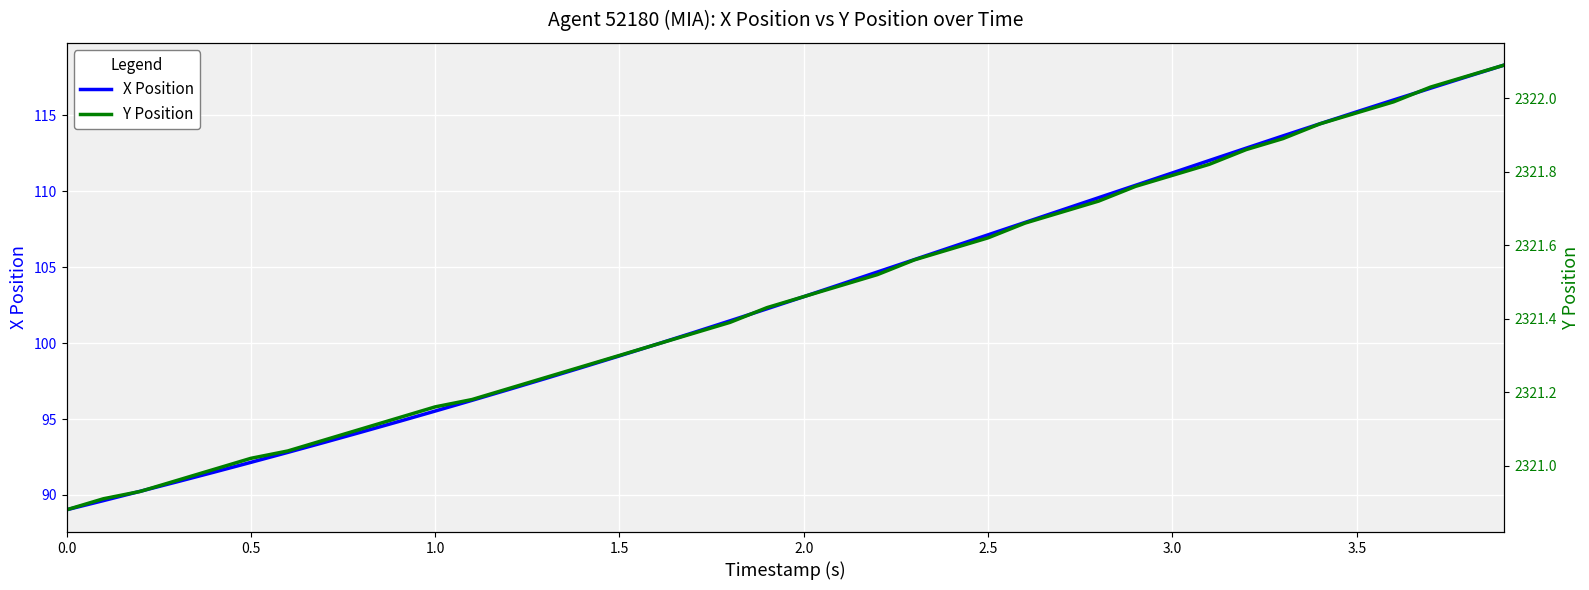

What is the highest value of the X Position series?

118.3